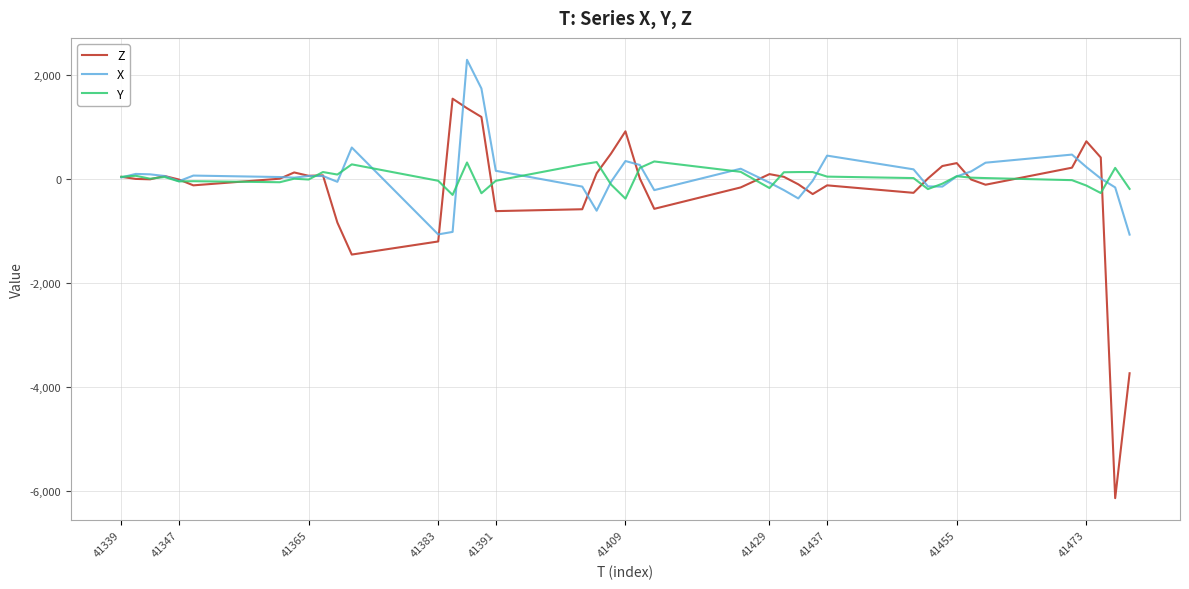

List the series in order of their peak value, lowest first.

Y, Z, X